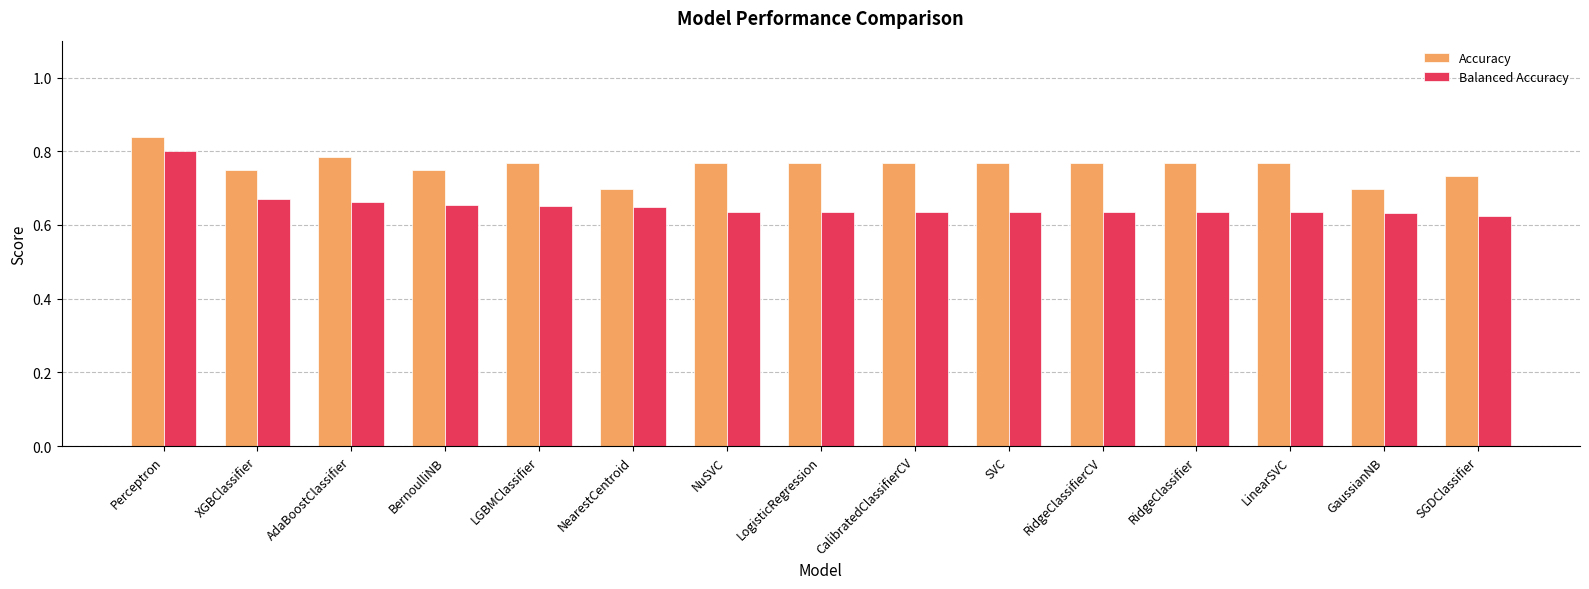

Between Perceptron and RidgeClassifier, which series saw the biggest shift?

Balanced Accuracy